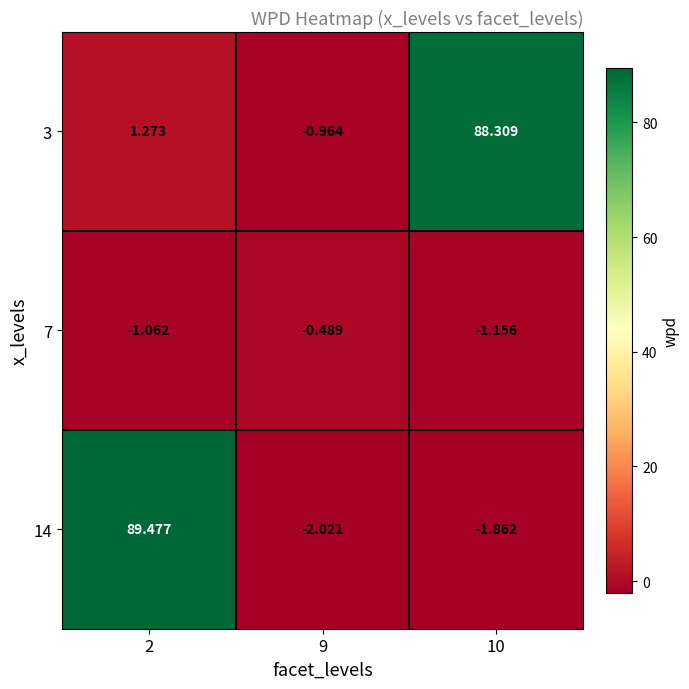

Is the value of 14 at 10 greater than the value of 3 at 2?

No